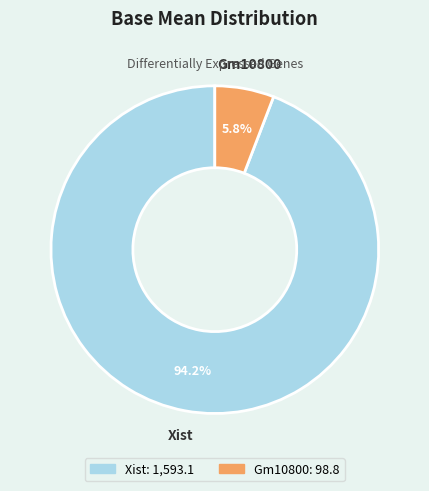

To the nearest percent, what portion does Gm10800 represent?

6%